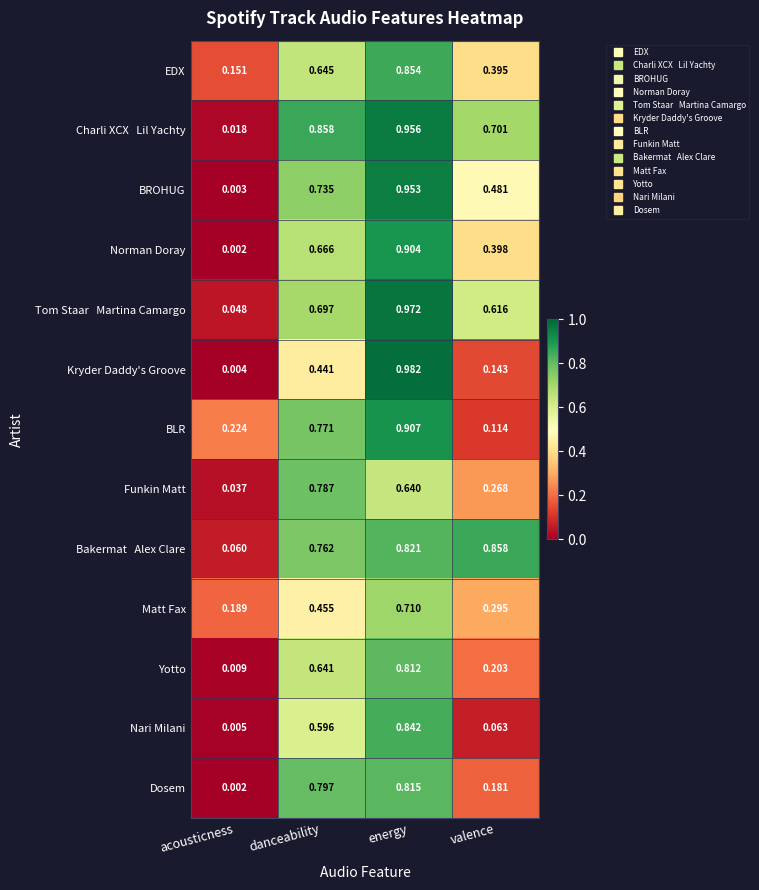

At how many categories does at least one series exceed 0?

4